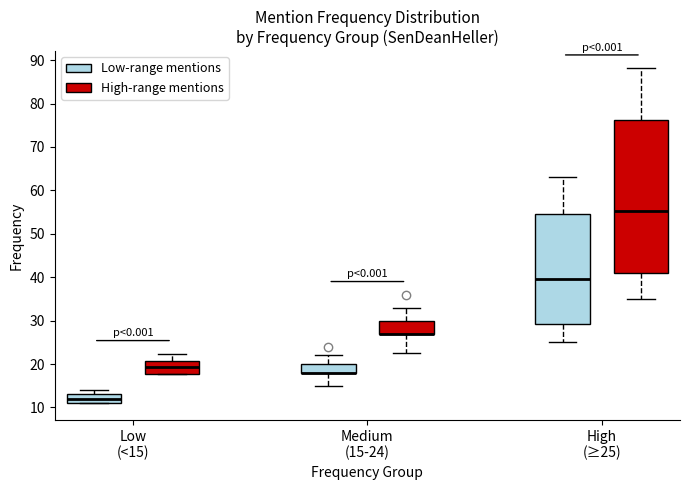

Which box is the tallest, from its lower edge to its upper edge?

High (≥25) (High-range mentions)